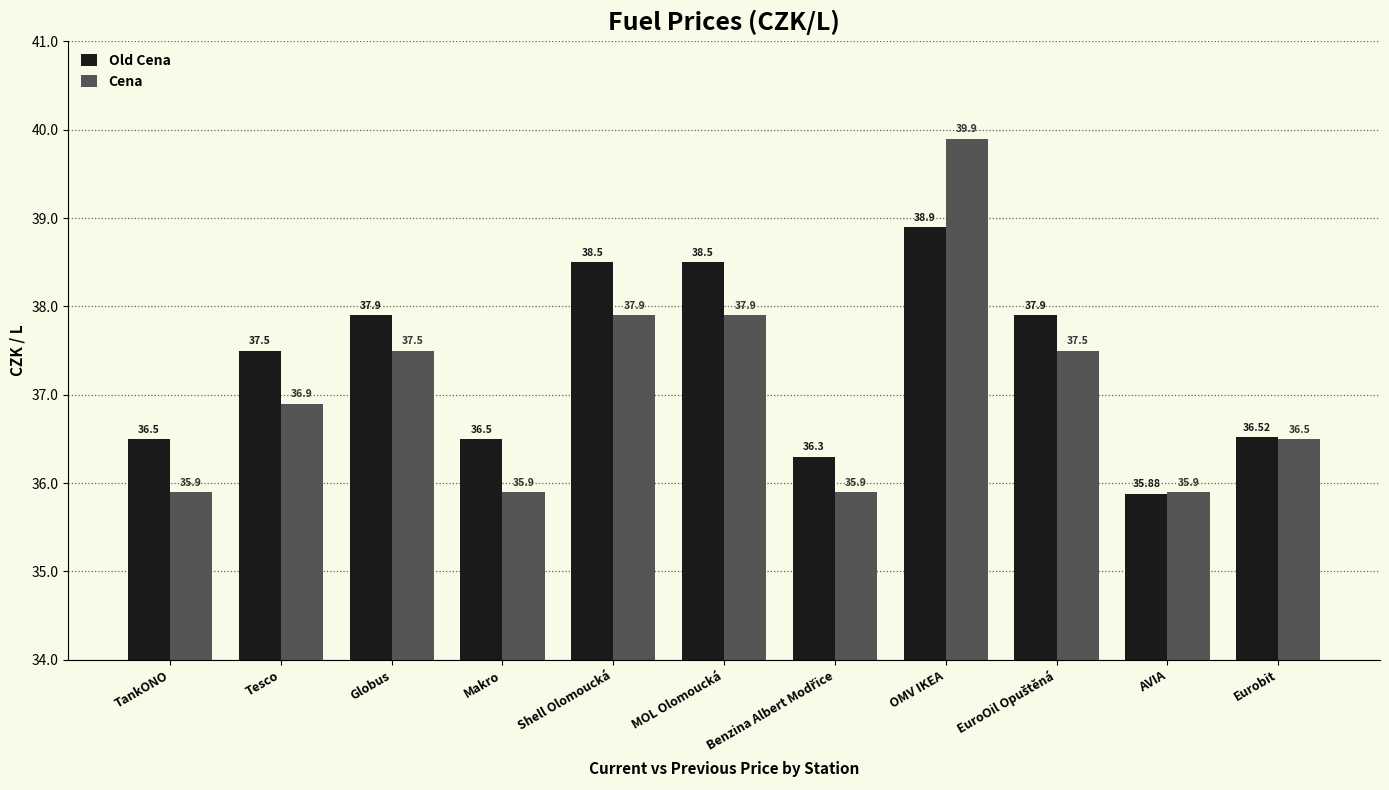

At which category is the sum across all series the highest?

OMV IKEA